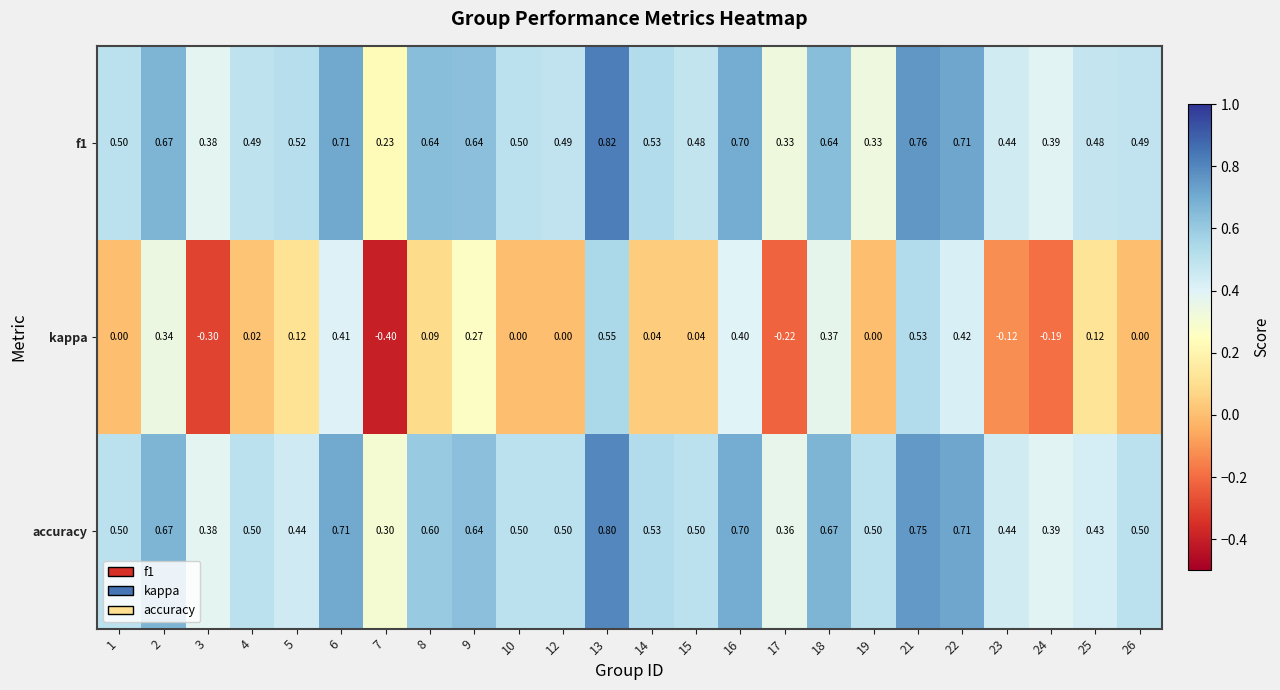

Which series has the largest range (max minus min)?

kappa